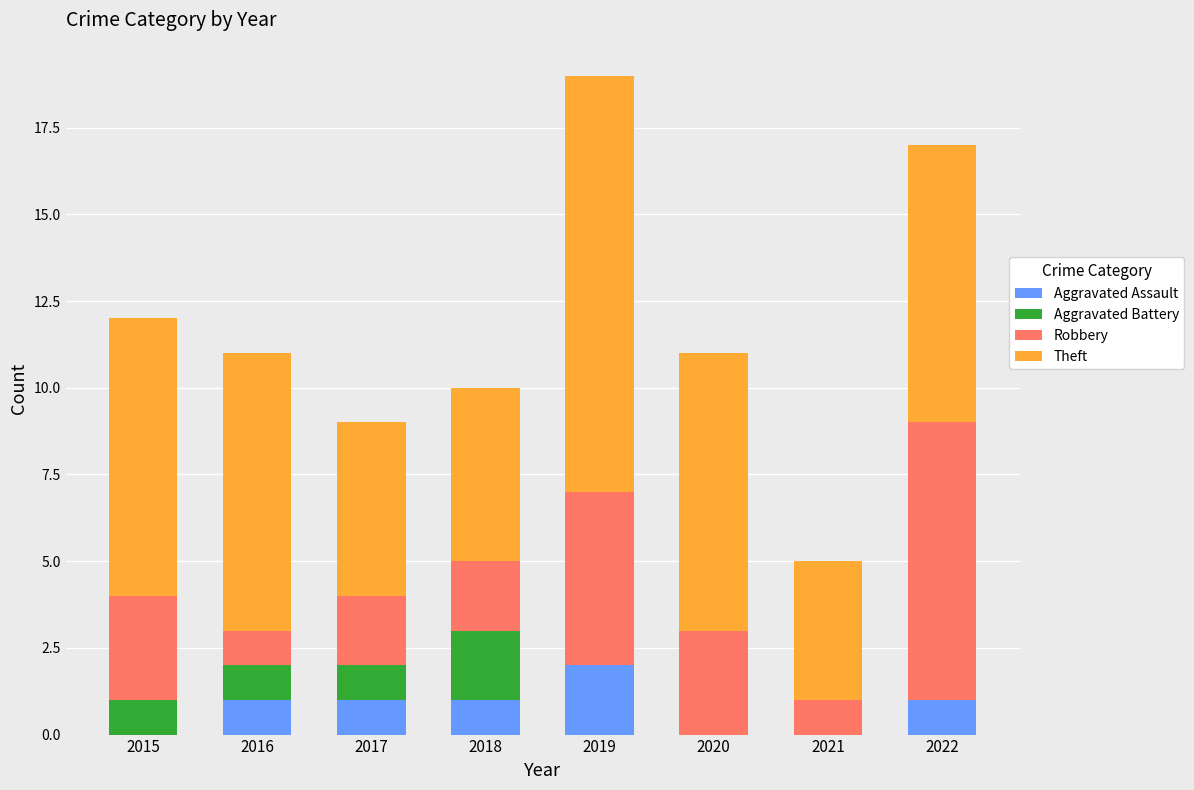

What is the sum of all Aggravated Assault values?

6